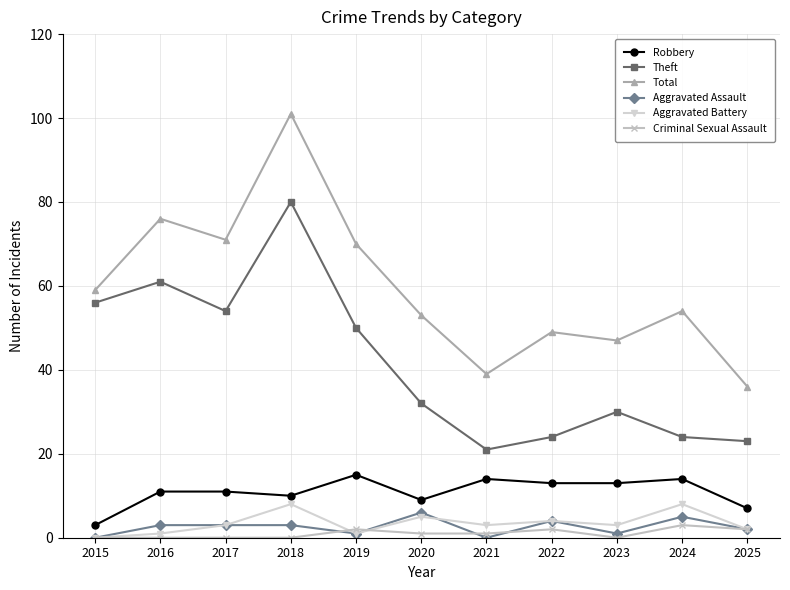

Count the Aggravated Battery values in the range 1 to 5.

8